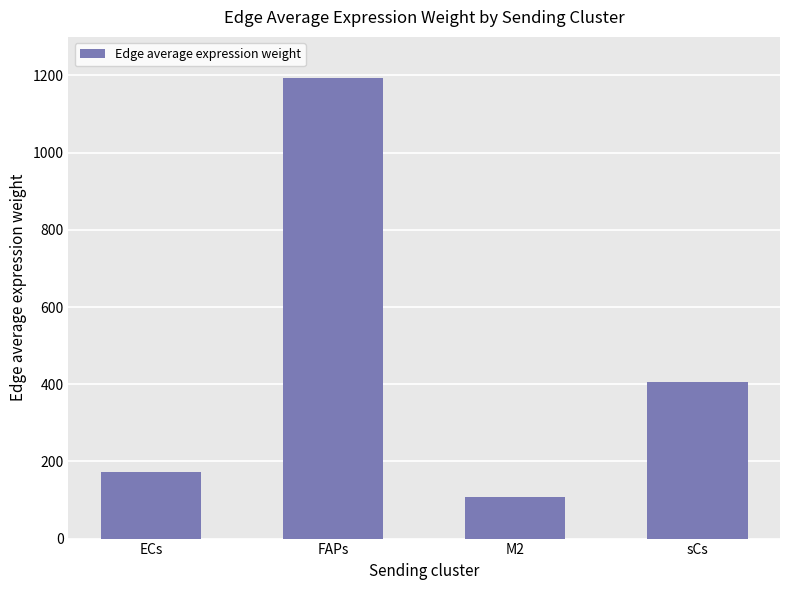

The value at sCs is 404.8. True or false?

True